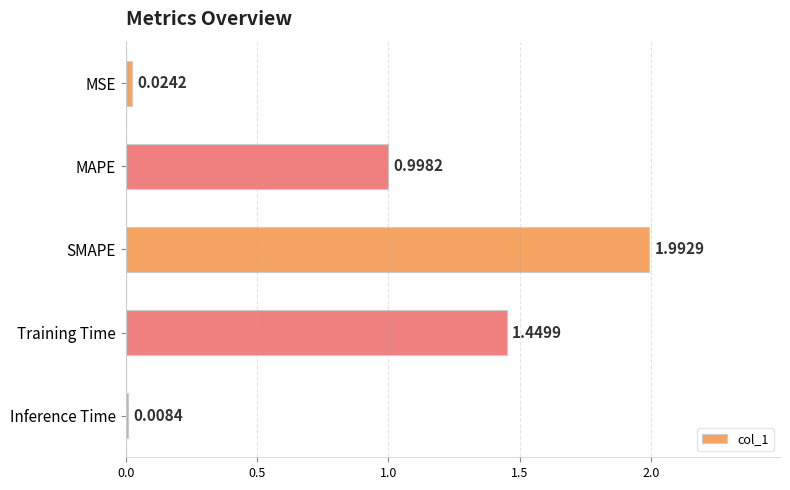

What is the difference between the maximum and minimum values?

2.0